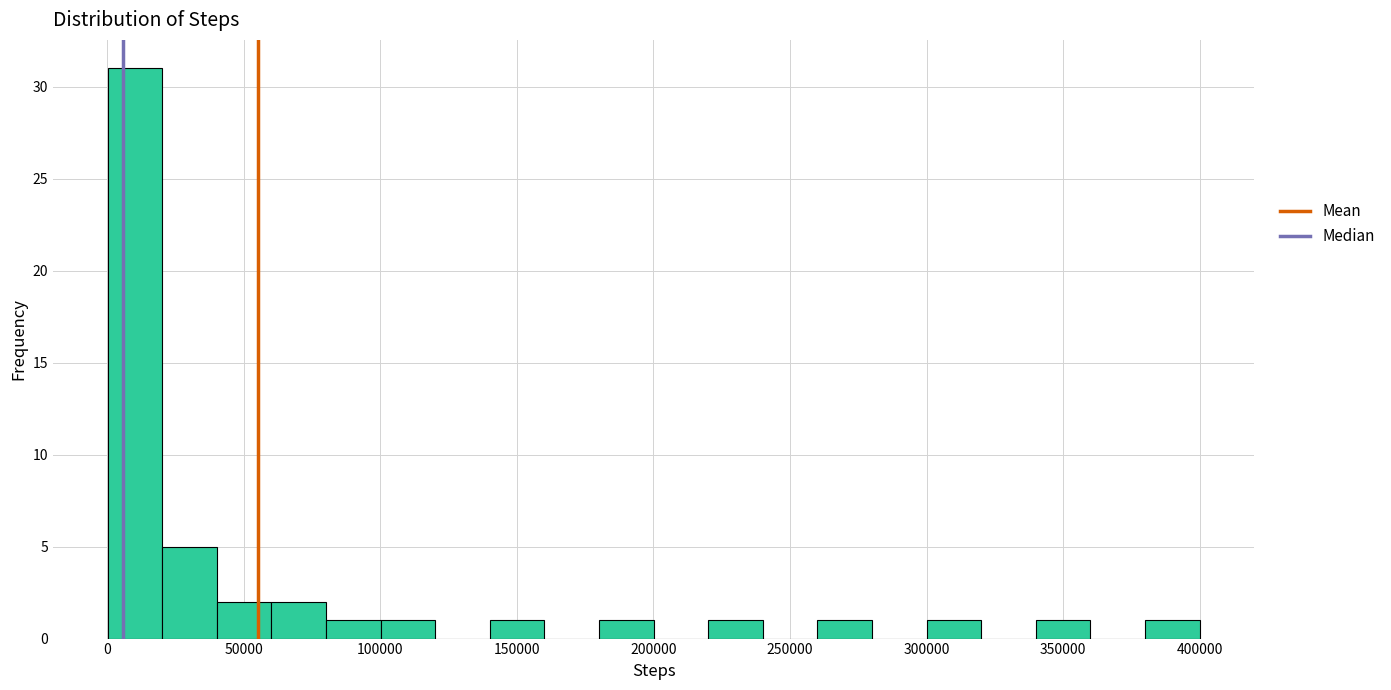

Read against the x-axis, roughly where is the centre of the tallest bar?

10000